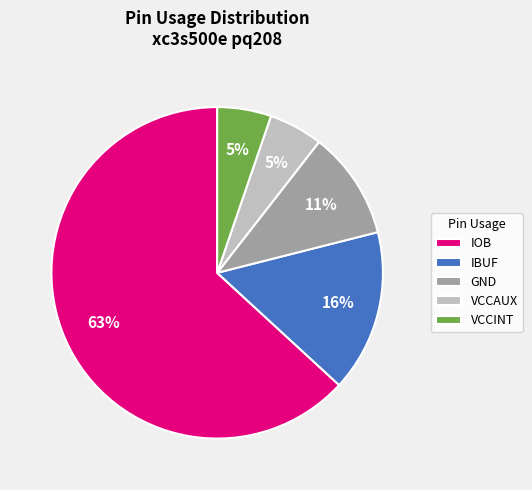

How many segments does this pie chart have?

5